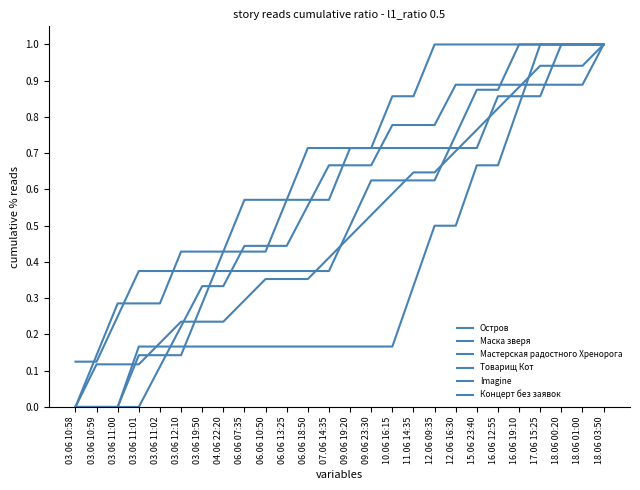

True or false: Остров has more than 0 interior local peaks.

False